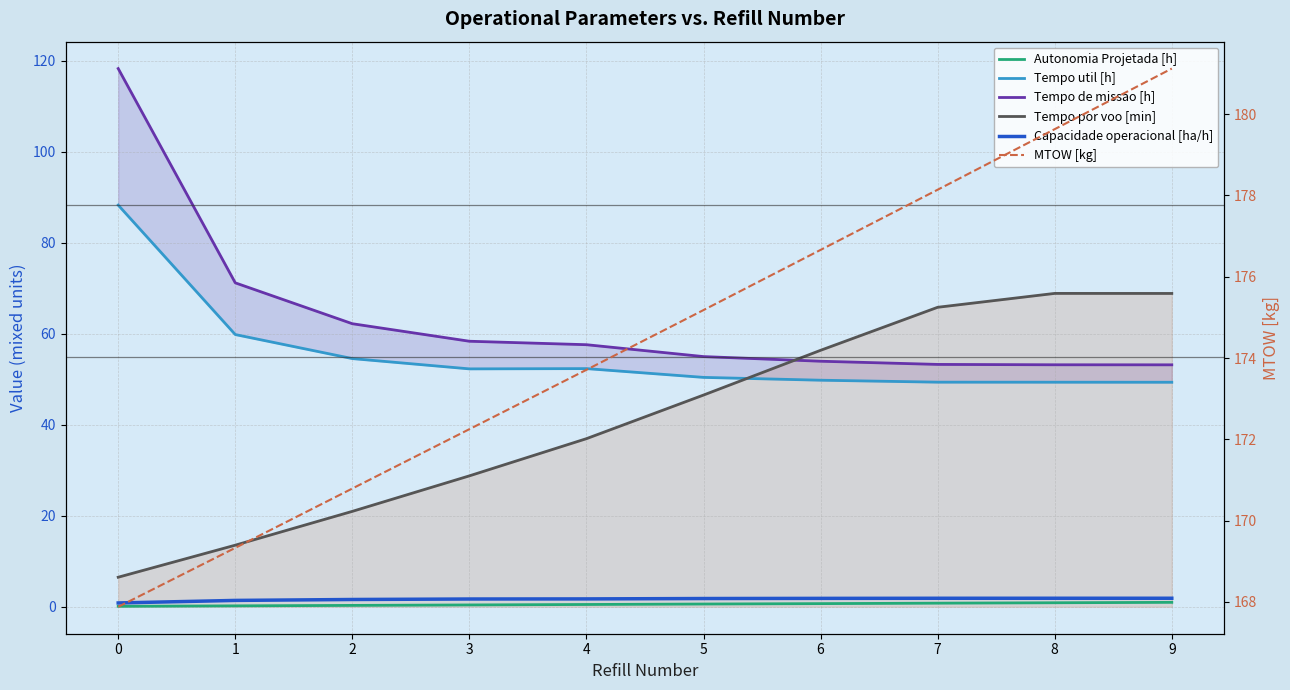

Reading left to right, what are all the values shown in this chart?

Autonomia Projetada [h]: 0.1	0.2	0.3	0.4	0.5	0.6	0.7	0.8	0.9	1.0
Tempo util [h]: 88.2	59.8	54.5	52.3	52.3	50.4	49.8	49.4	49.3	49.3
Tempo de missao [h]: 118.2	71.2	62.2	58.3	57.6	55.0	54.0	53.2	53.2	53.2
Tempo por voo [min]: 6.5	13.5	21.0	28.8	36.9	46.5	56.4	65.8	68.8	68.8
Capacidade operacional [ha/h]: 0.8	1.4	1.6	1.7	1.7	1.8	1.9	1.9	1.9	1.9
MTOW [kg]: 167.9	169.3	170.8	172.2	173.7	175.2	176.7	178.1	179.6	181.1